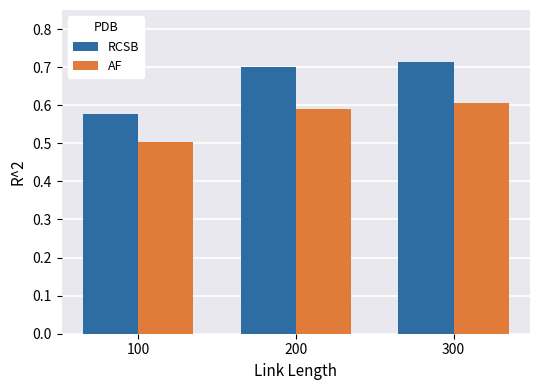

The RCSB series shows 0.6 at 100. True or false?

True